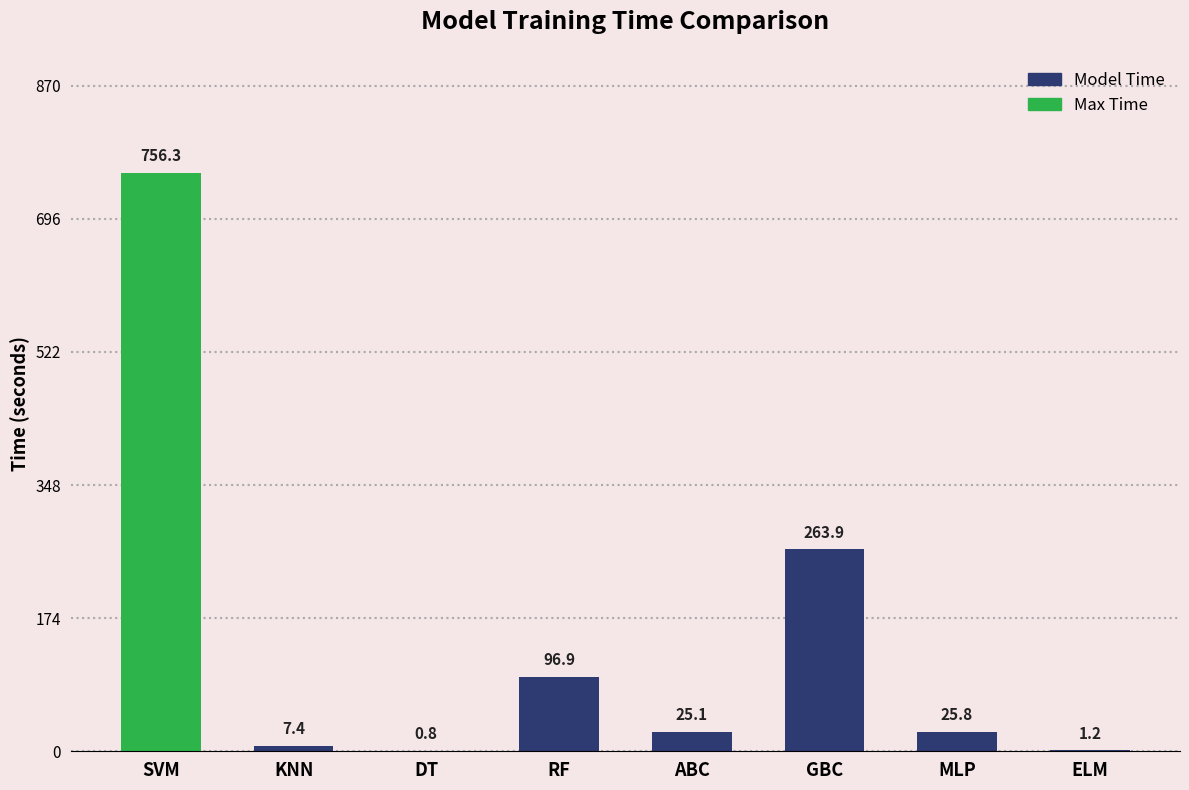

At which label does the data first exceed 25?

SVM